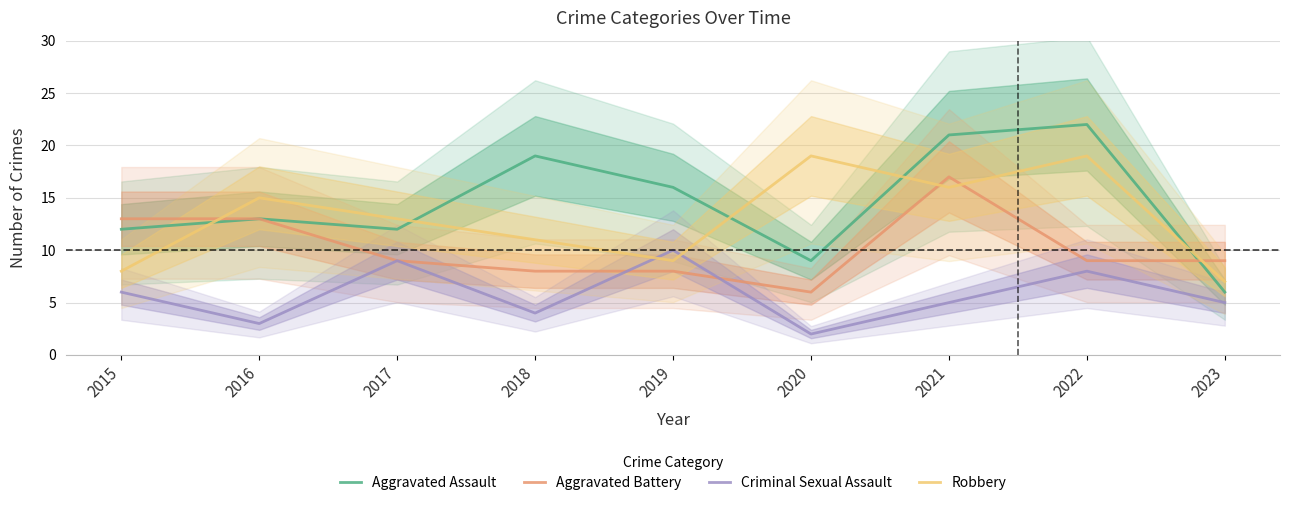

Is this an area chart (filled region under the line)?

No